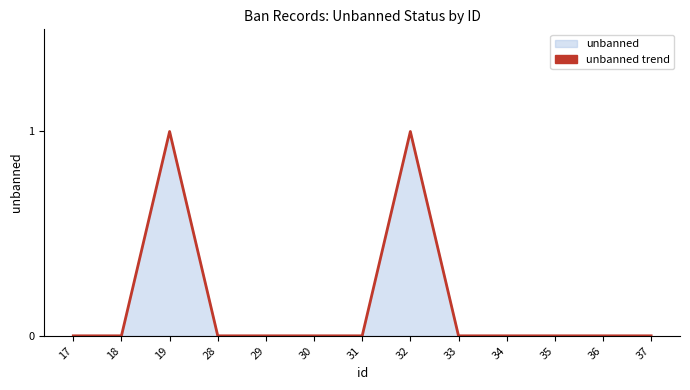

True or false: there are more than 0 points higher than both neighbors.

True